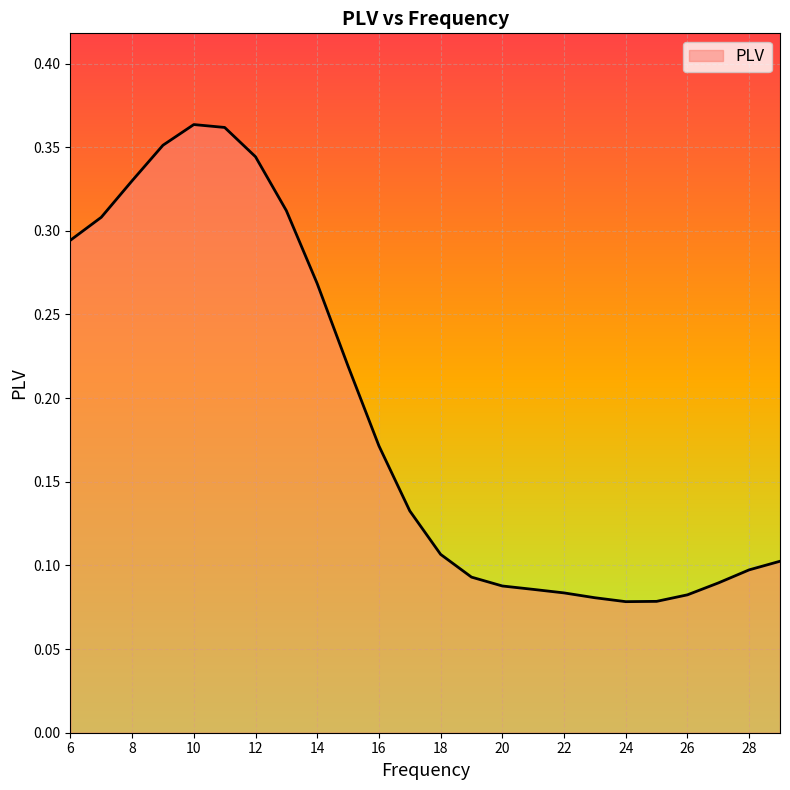

Does the chart have visible grid lines?

Yes